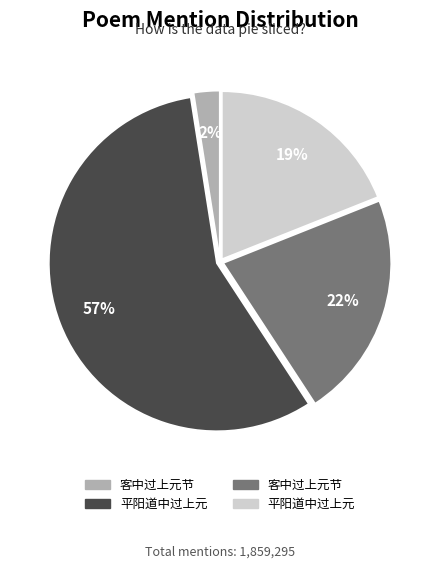

Is there any slice that represents more than half of the pie?

Yes